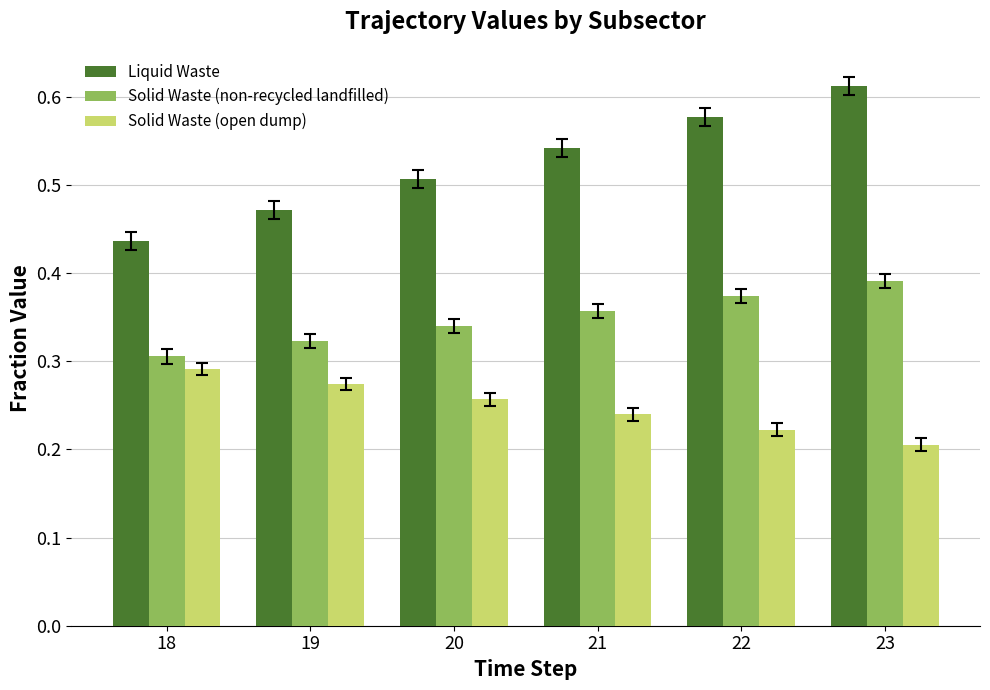

Rank the categories by Liquid Waste value from lowest to highest.

18, 19, 20, 21, 22, 23